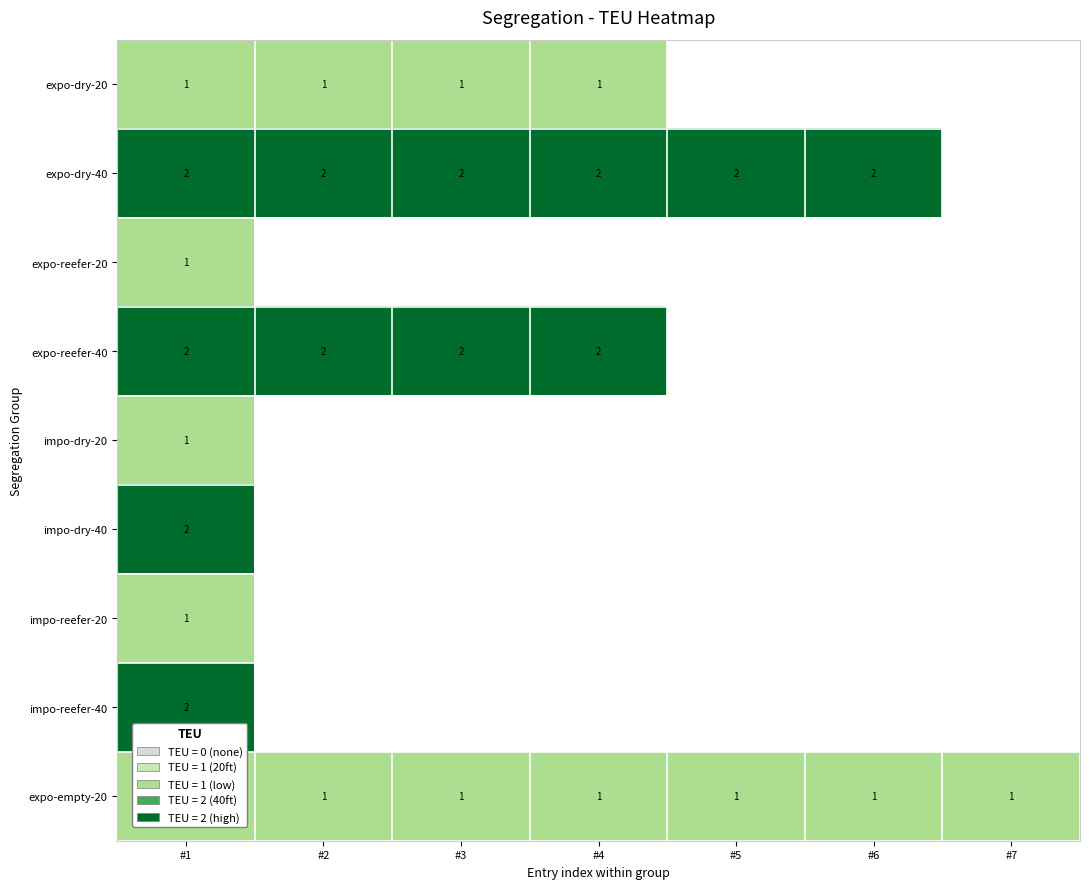

At which category is the sum across all series the highest?

#1